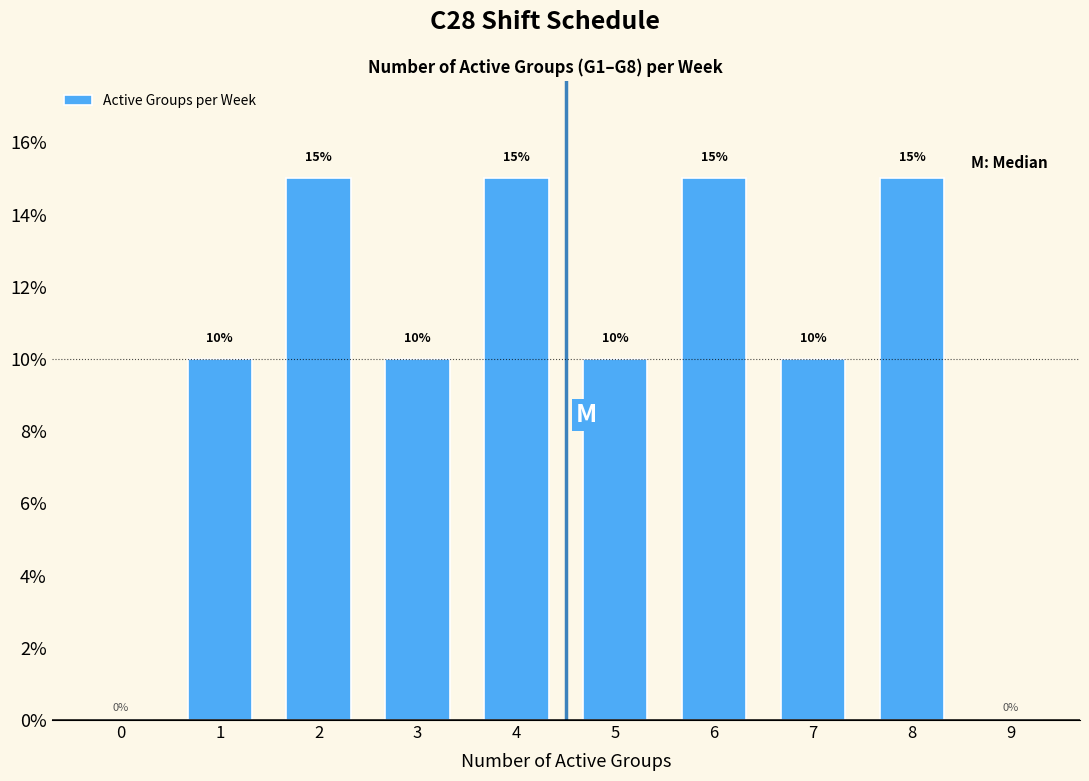

Reading left to right, extract all data points from this chart.

0=0	1=10	2=15	3=10	4=15	5=10	6=15	7=10	8=15	9=0